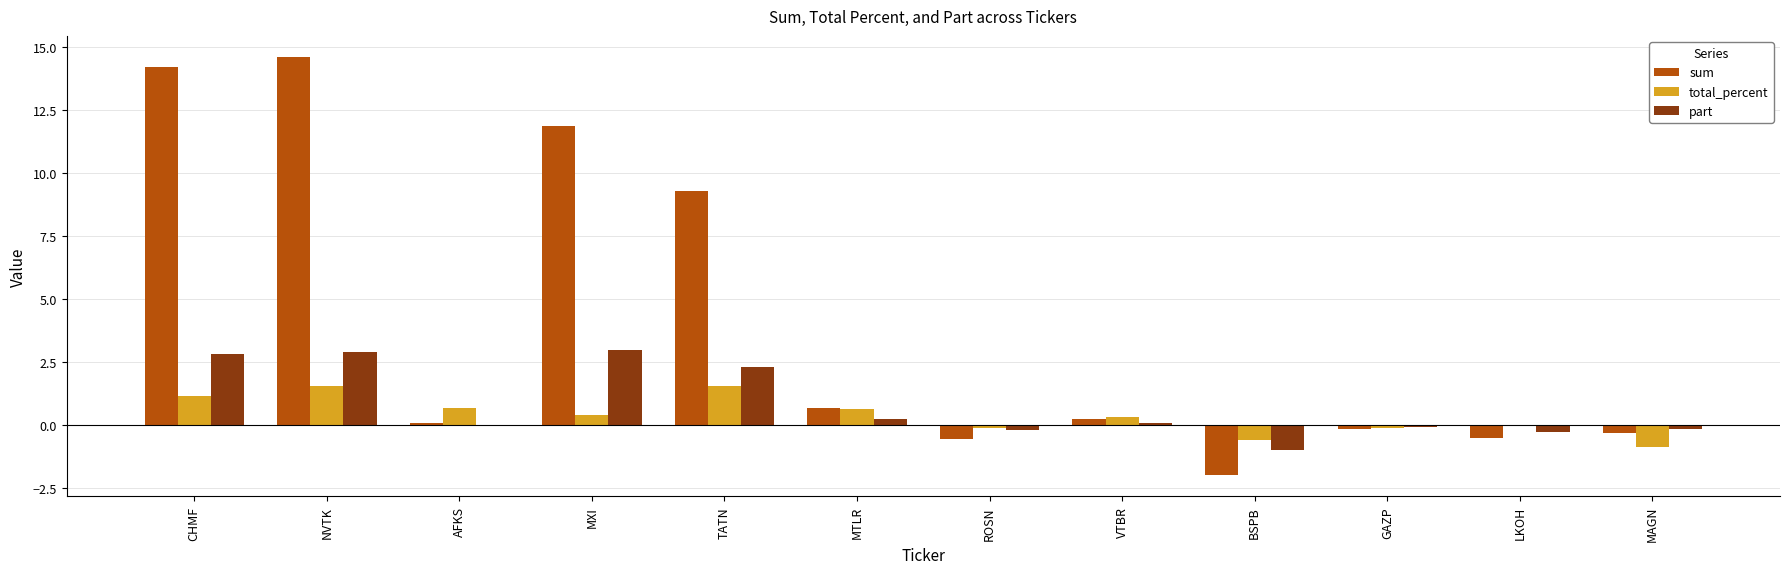

Which series changed the most between TATN and ROSN?

sum